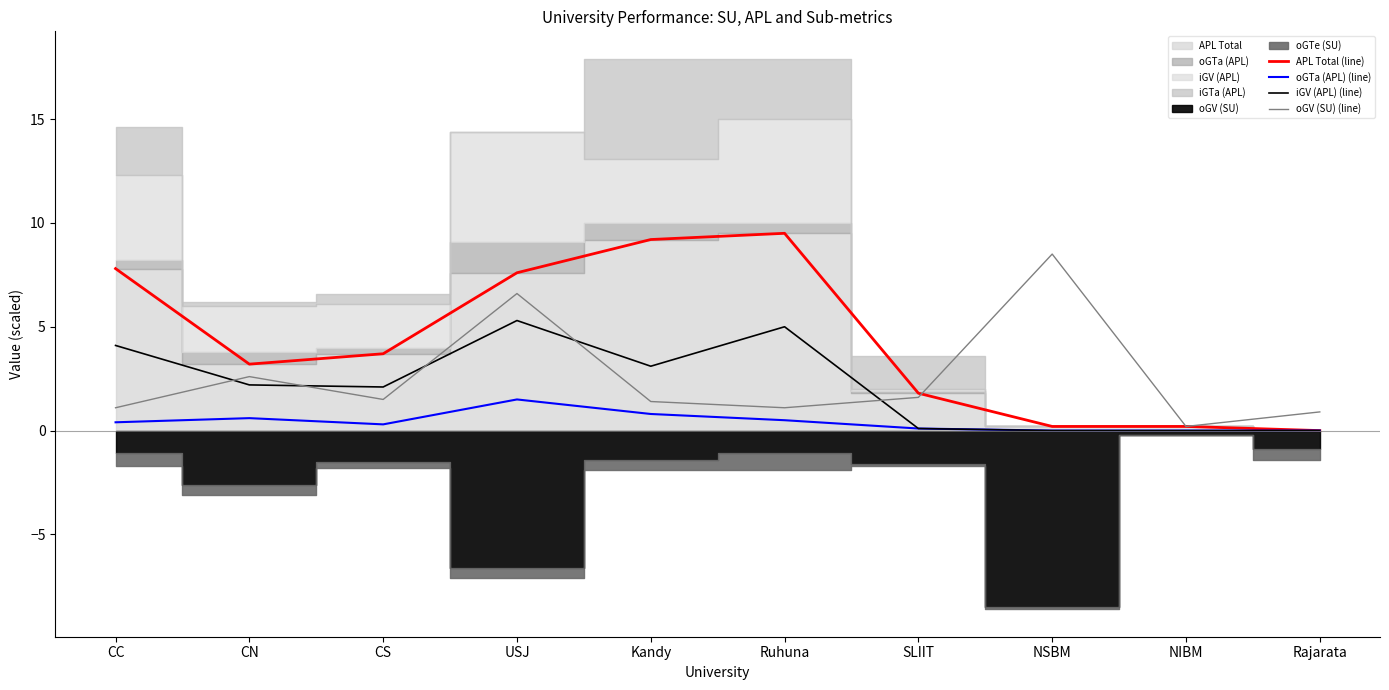

The APL Total (line) series shows 7.6 at USJ. True or false?

True